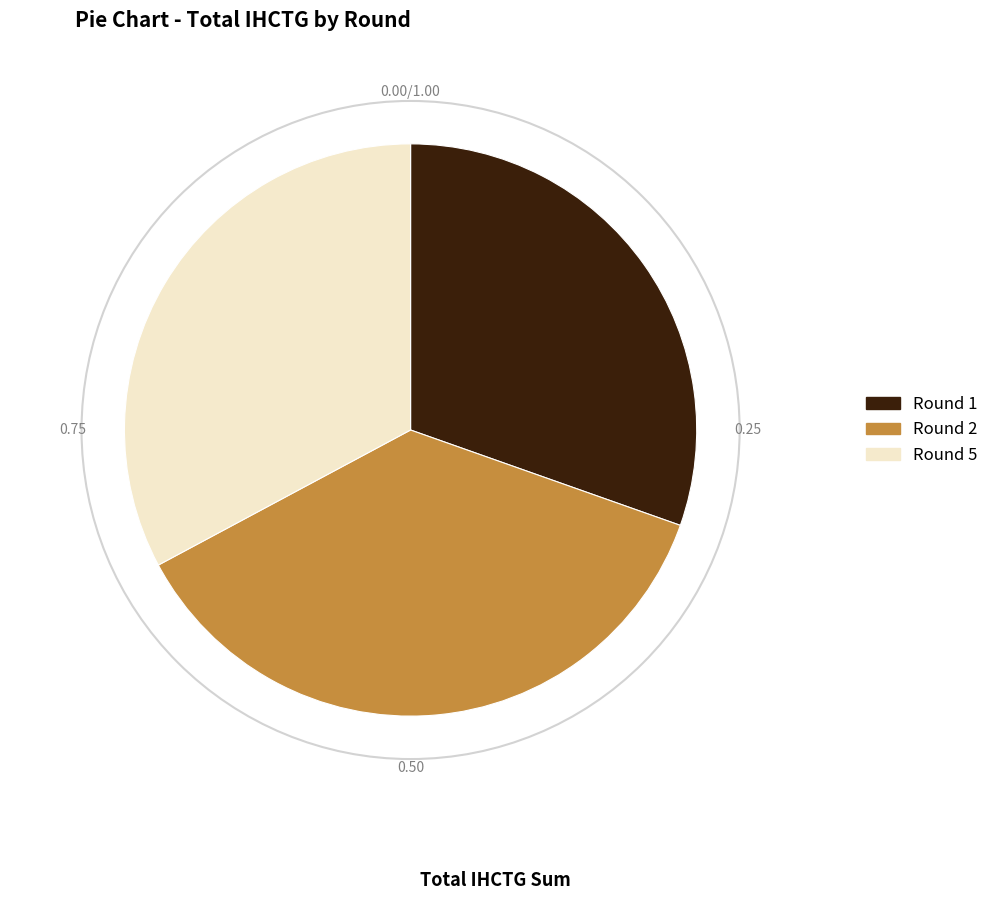

Does any single category account for the majority?

No